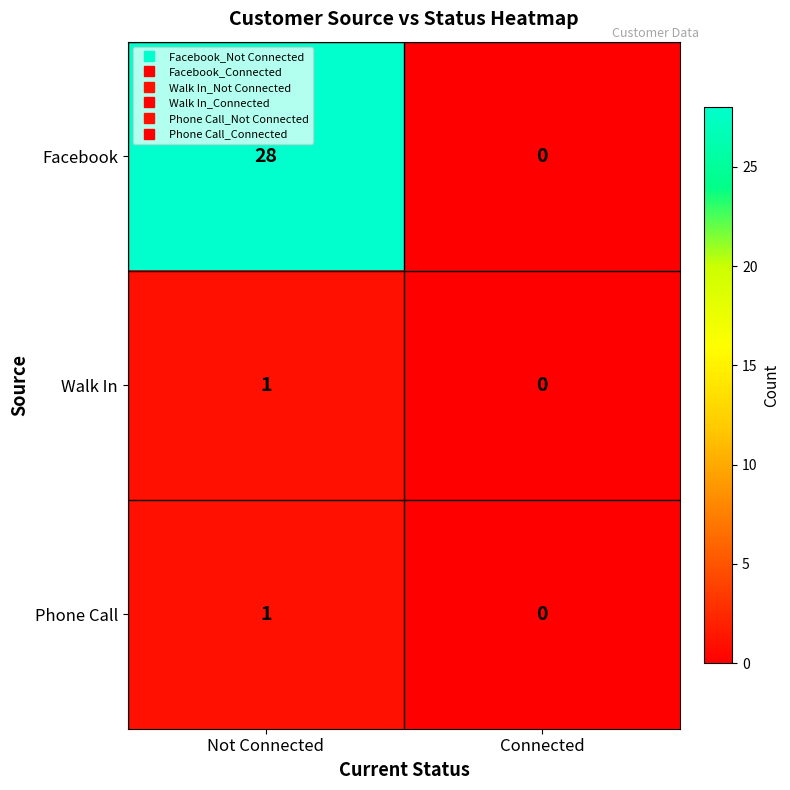

At which category is the sum across all series the highest?

Not Connected